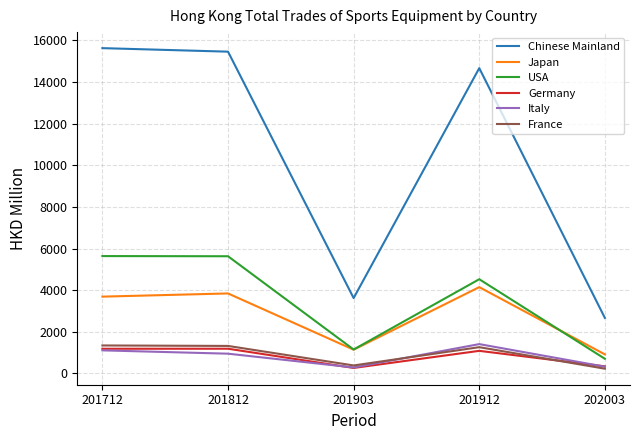

The value of Japan at 201712 is 3688.5. True or false?

True